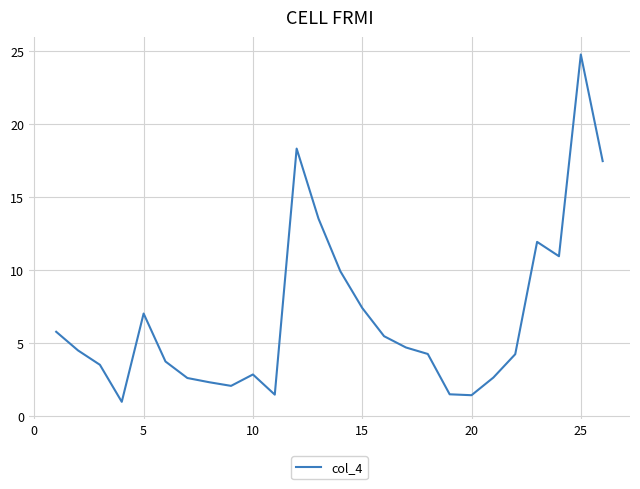

What is the minimum value shown in the chart?

1.0